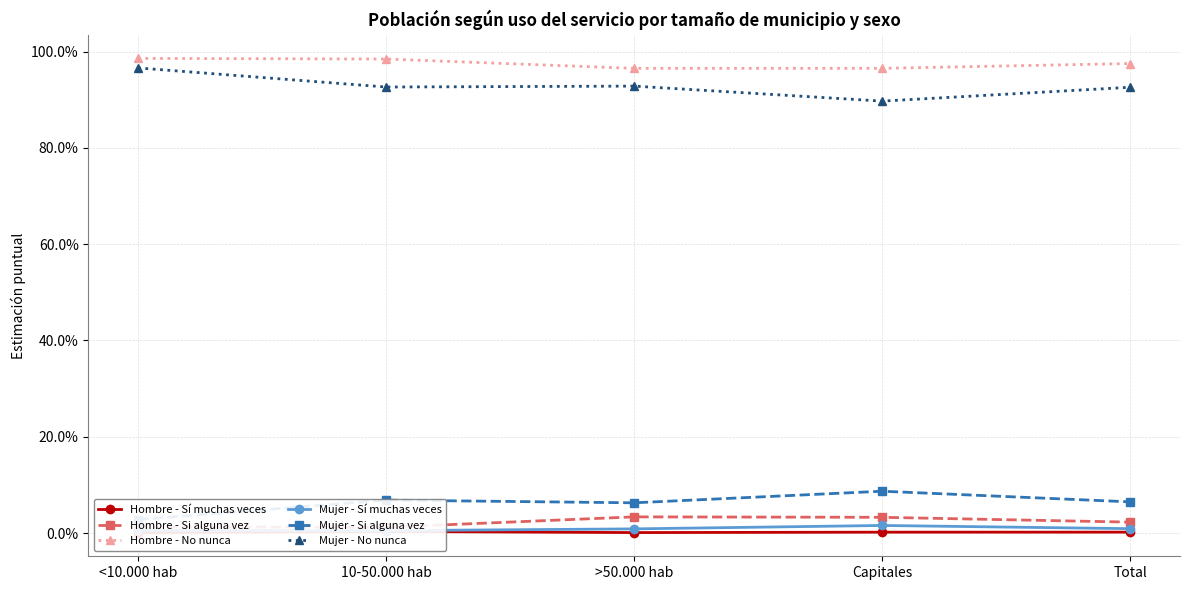

Reading right to left, list all the values displayed in this chart.

Hombre - Sí muchas veces: Total=0.0	Capitales=0.0	>50.000 hab=0.0	10-50.000 hab=0.0	<10.000 hab=0.0
Hombre - Si alguna vez: Total=0.0	Capitales=0.0	>50.000 hab=0.0	10-50.000 hab=0.0	<10.000 hab=0.0
Hombre - No nunca: Total=1.0	Capitales=1.0	>50.000 hab=1.0	10-50.000 hab=1.0	<10.000 hab=1.0
Mujer - Sí muchas veces: Total=0.0	Capitales=0.0	>50.000 hab=0.0	10-50.000 hab=0.0	<10.000 hab=0.0
Mujer - Si alguna vez: Total=0.1	Capitales=0.1	>50.000 hab=0.1	10-50.000 hab=0.1	<10.000 hab=0.0
Mujer - No nunca: Total=0.9	Capitales=0.9	>50.000 hab=0.9	10-50.000 hab=0.9	<10.000 hab=1.0